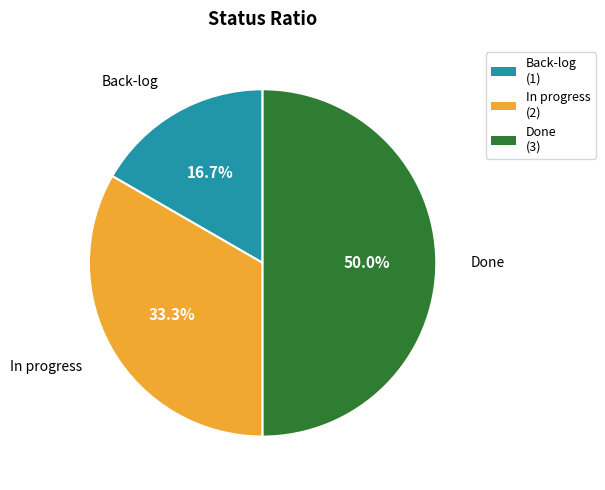

True or false: Done accounts for 50% of the total.

True